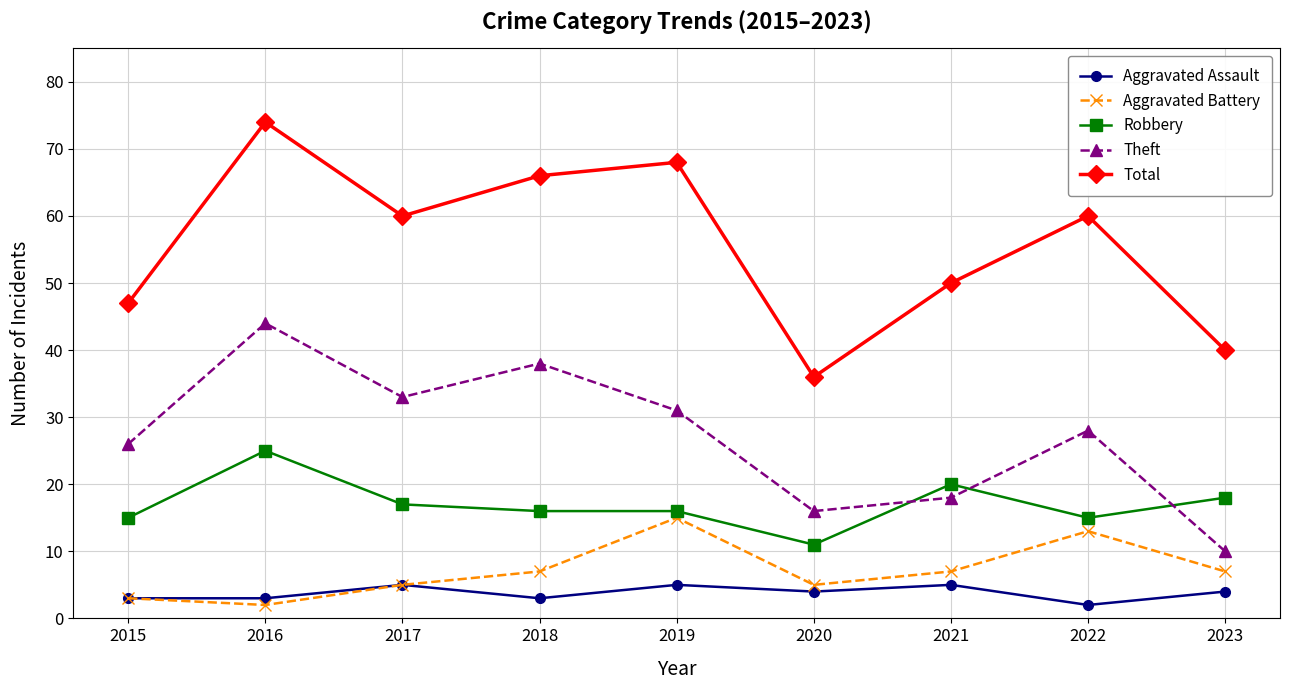

What is the difference between the Robbery values at 2016 and 2022?

10